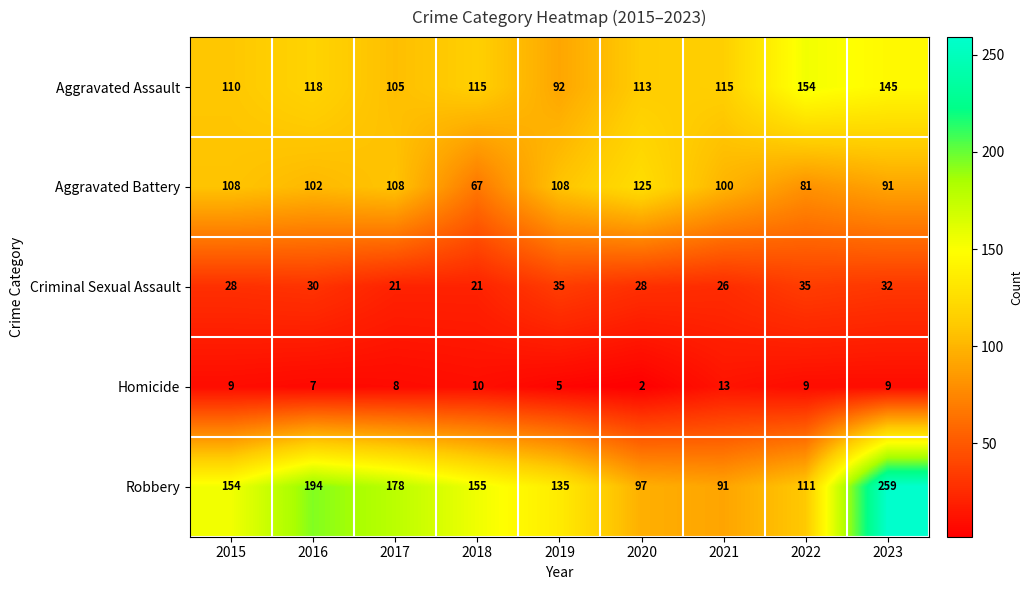

Which series changed the most between 2016 and 2017?

Robbery